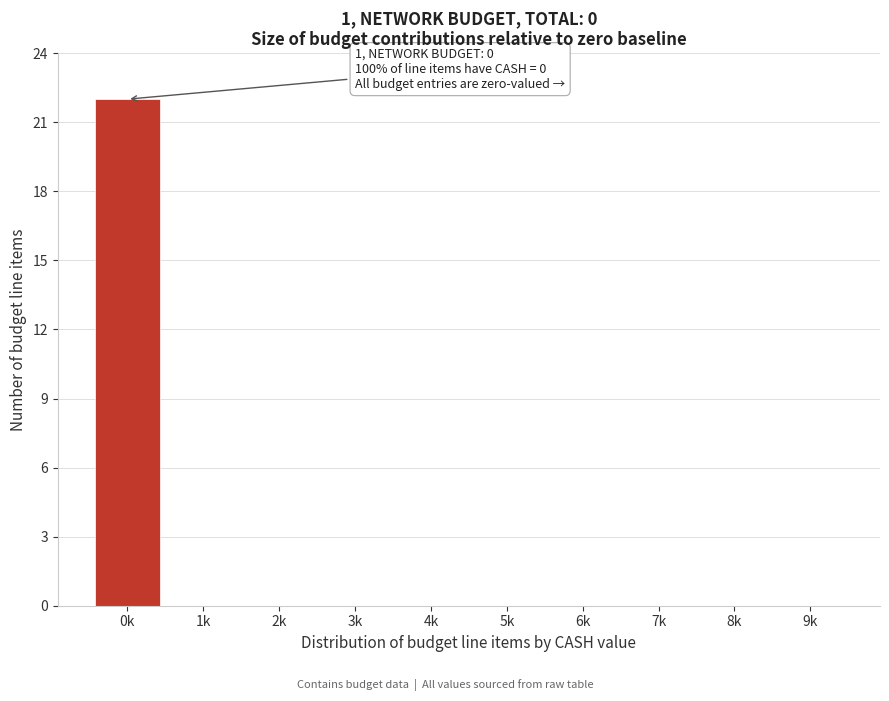

Reading left to right, extract all data points from this chart.

0k=22	1k=0	2k=0	3k=0	4k=0	5k=0	6k=0	7k=0	8k=0	9k=0